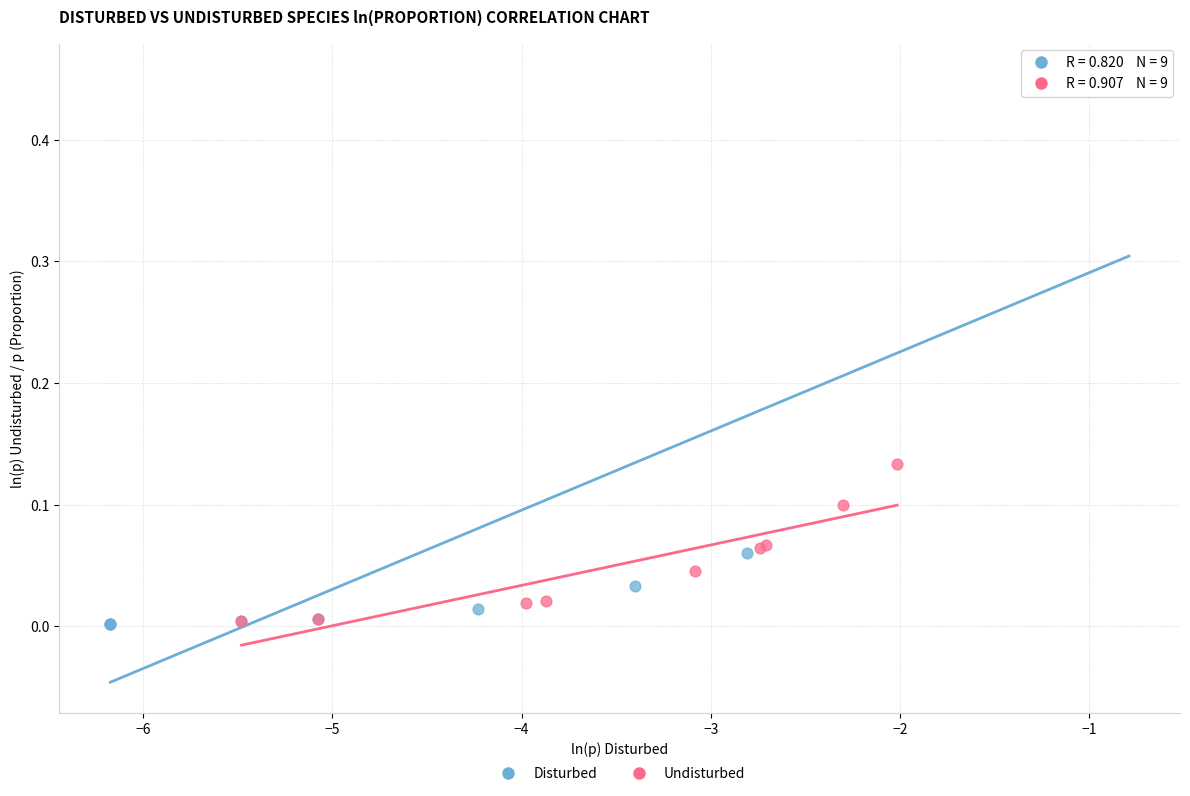

Which series reaches the maximum Y coordinate?

Disturbed